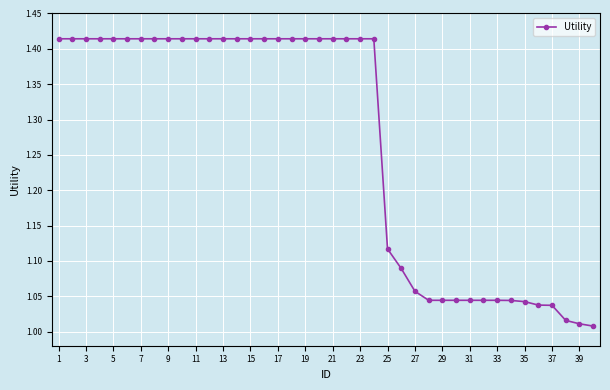

What is the difference between the maximum and minimum values?

0.4